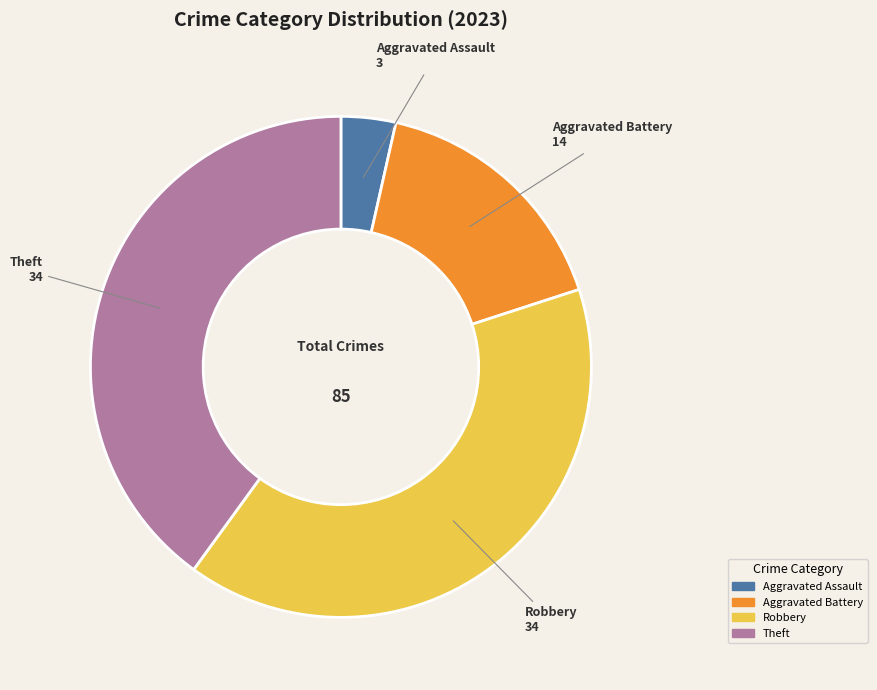

Is there any slice that represents more than half of the pie?

No